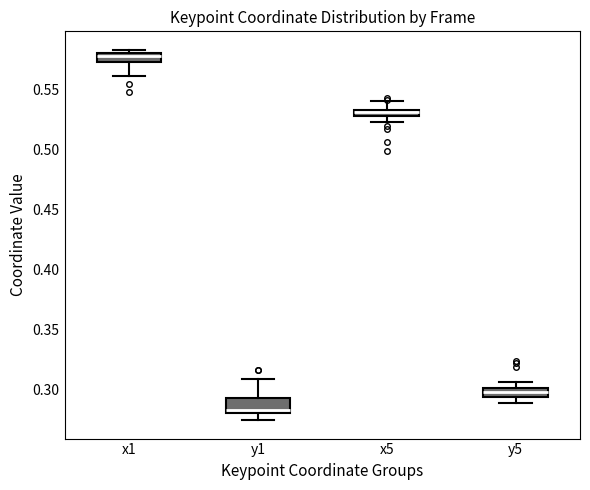

Which box has the highest median line?

x1